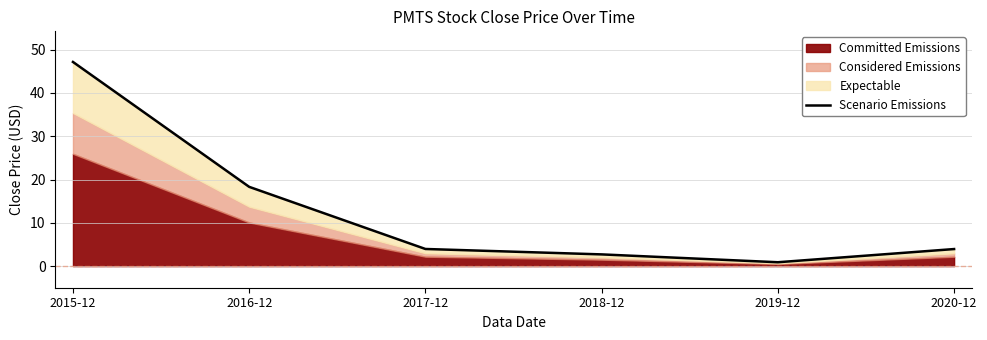

Rank the categories by value from highest to lowest.

2015-12, 2016-12, 2017-12, 2020-12, 2018-12, 2019-12